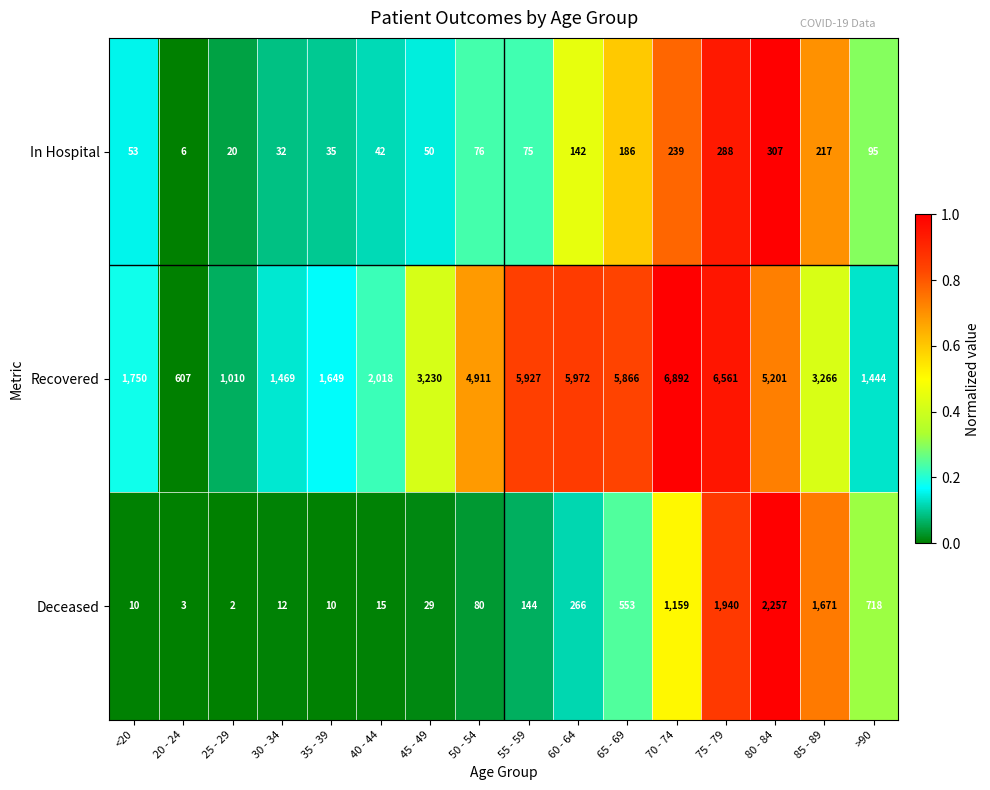

Where is In Hospital nearest to the value 156?

60 - 64